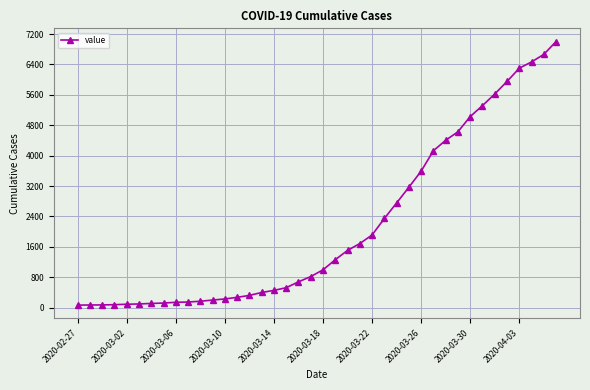

What is the difference between the second highest and second lowest values?

6597